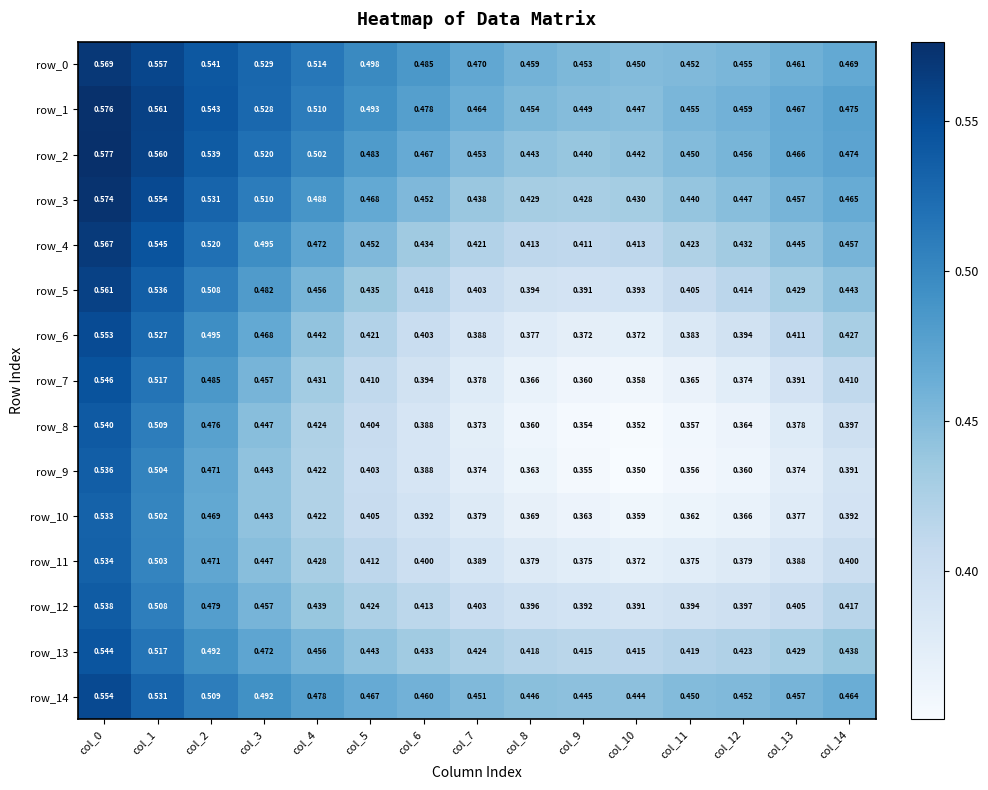

Read the row_11 value at col_9.

0.4